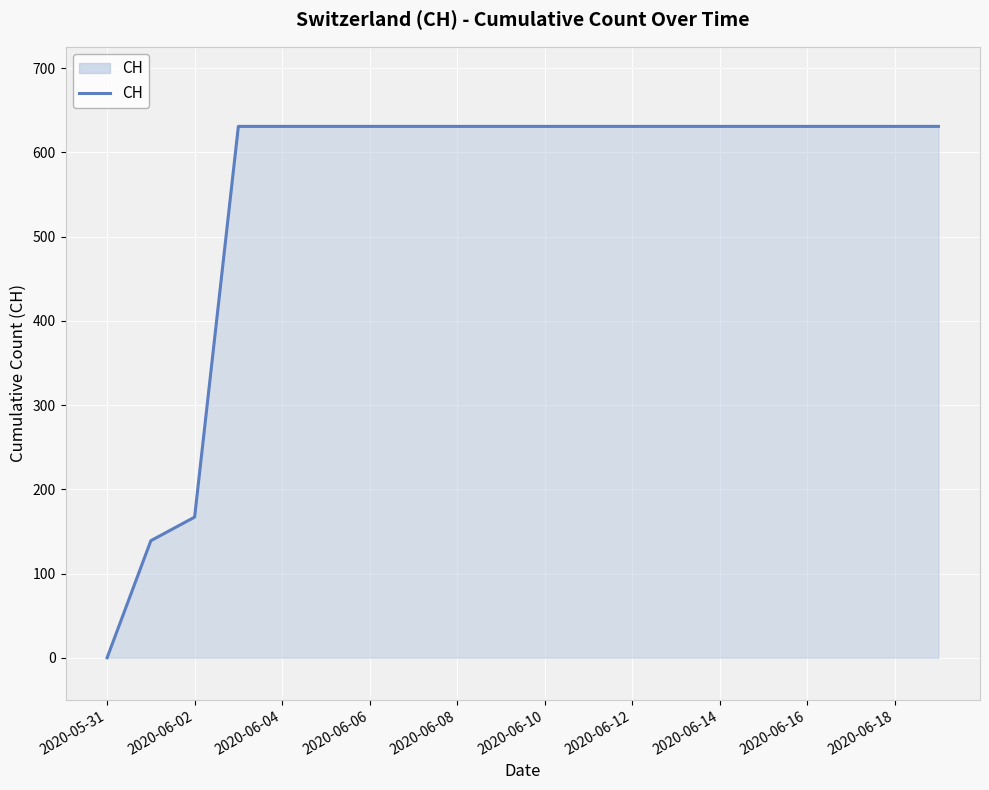

What is the difference between the maximum and minimum values?

631